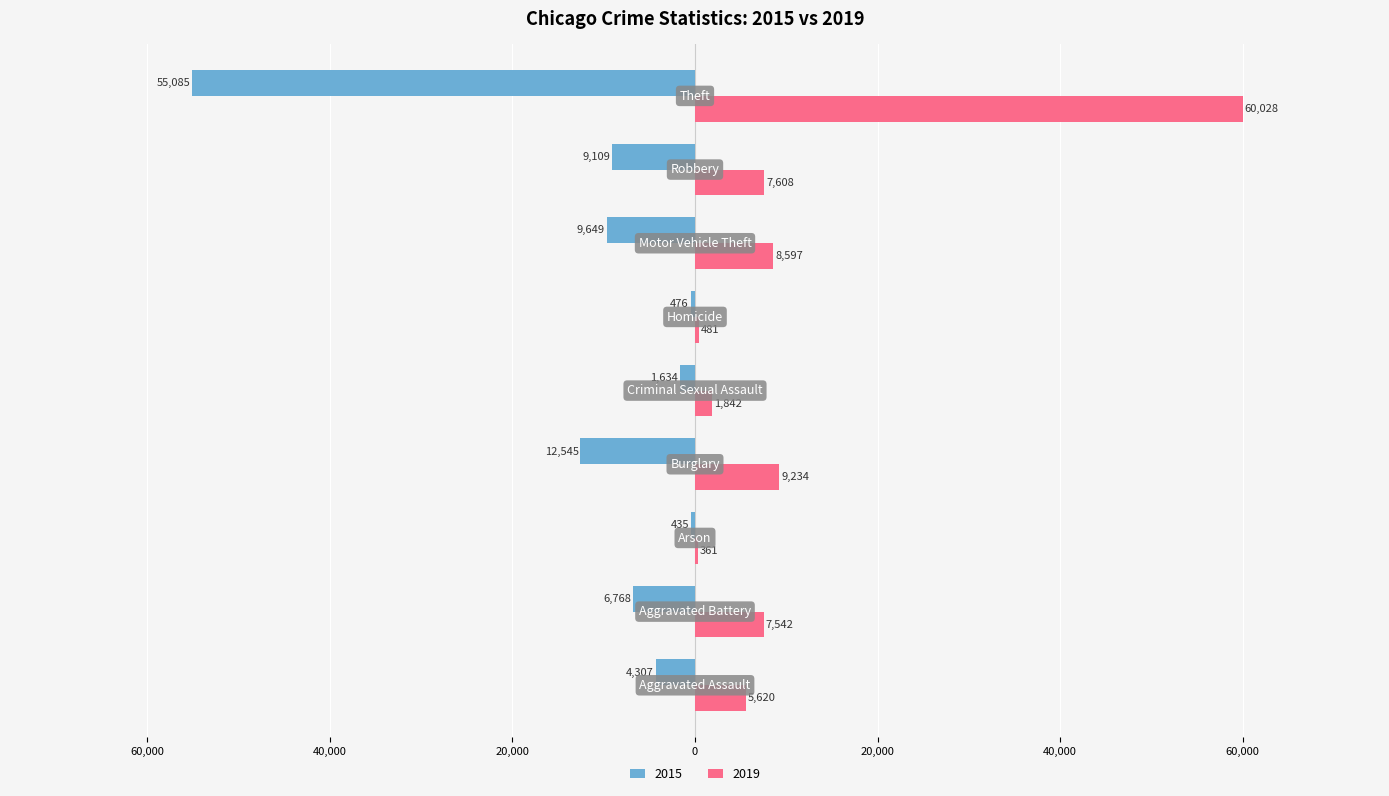

What are all the series names shown in the legend?

2015, 2019